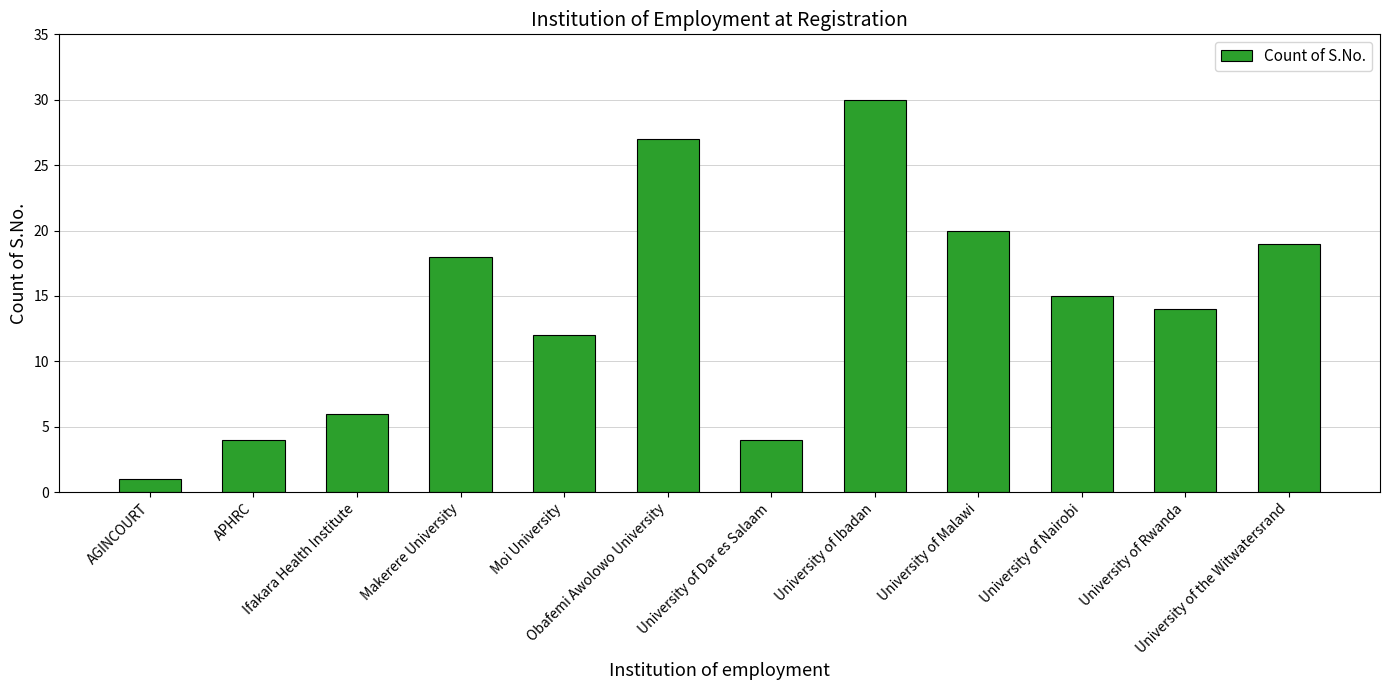

The chart shows a value of 11 at Ifakara Health Institute. True or false?

False